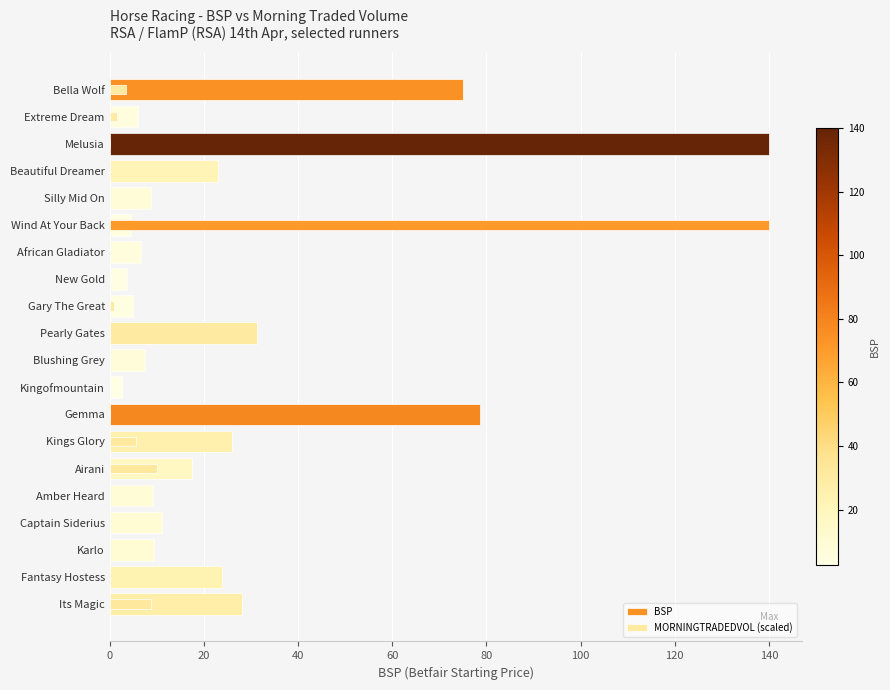

At how many categories does at least one series exceed 77?

3